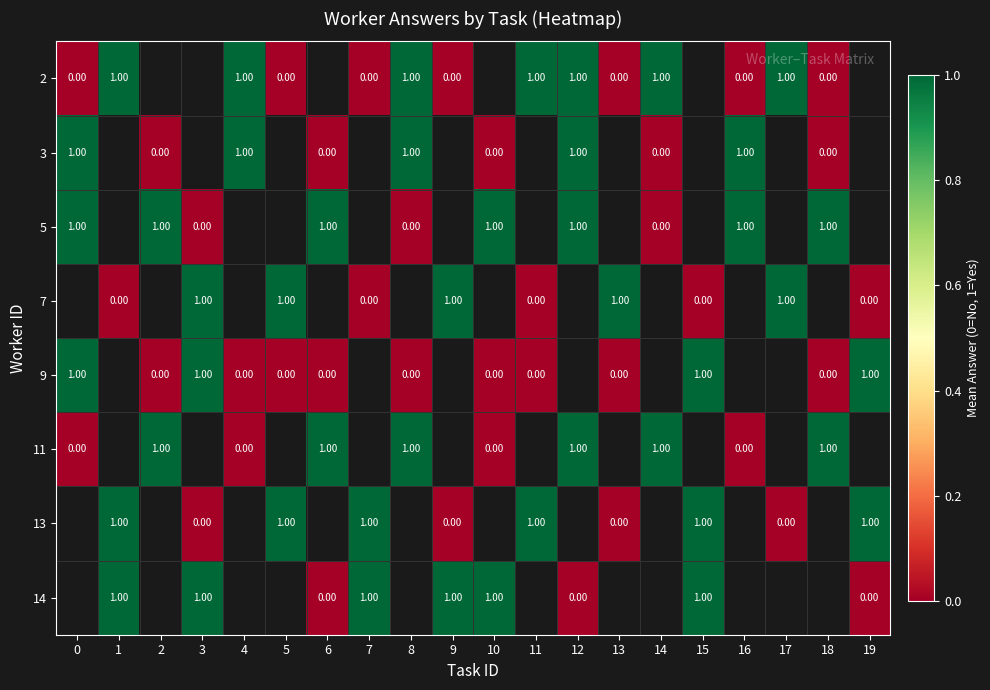

How many series are shown in this chart?

8